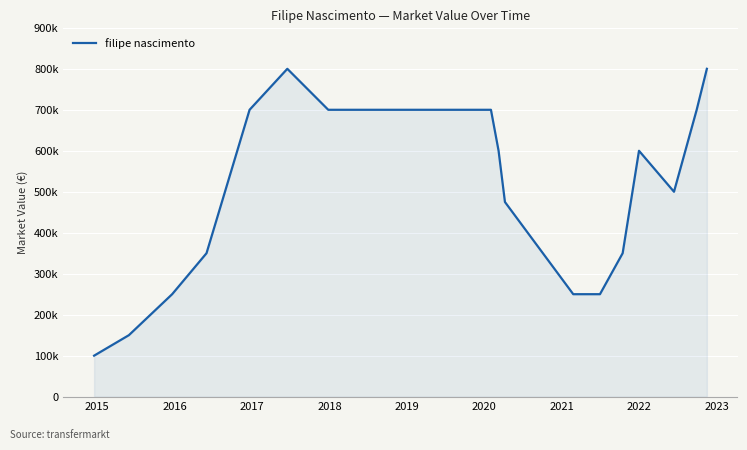

What is the difference between the maximum and minimum values?

700000